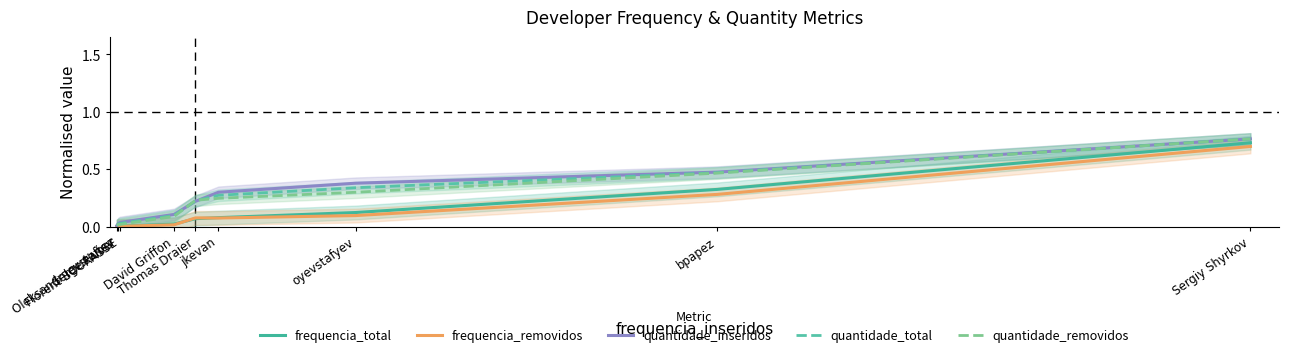

The quantidade_removidos series shows 0.2 at Thomas Draier. True or false?

True